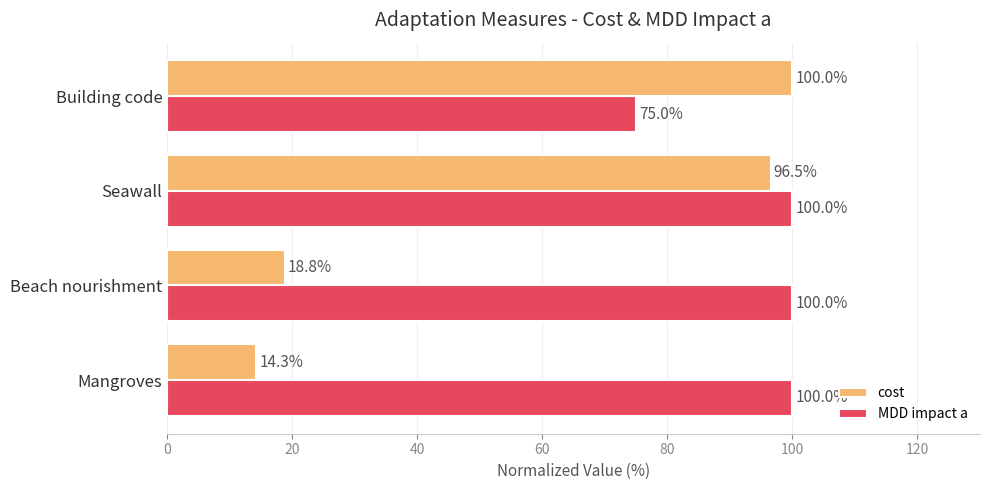

Which series has the largest total across all categories?

MDD impact a